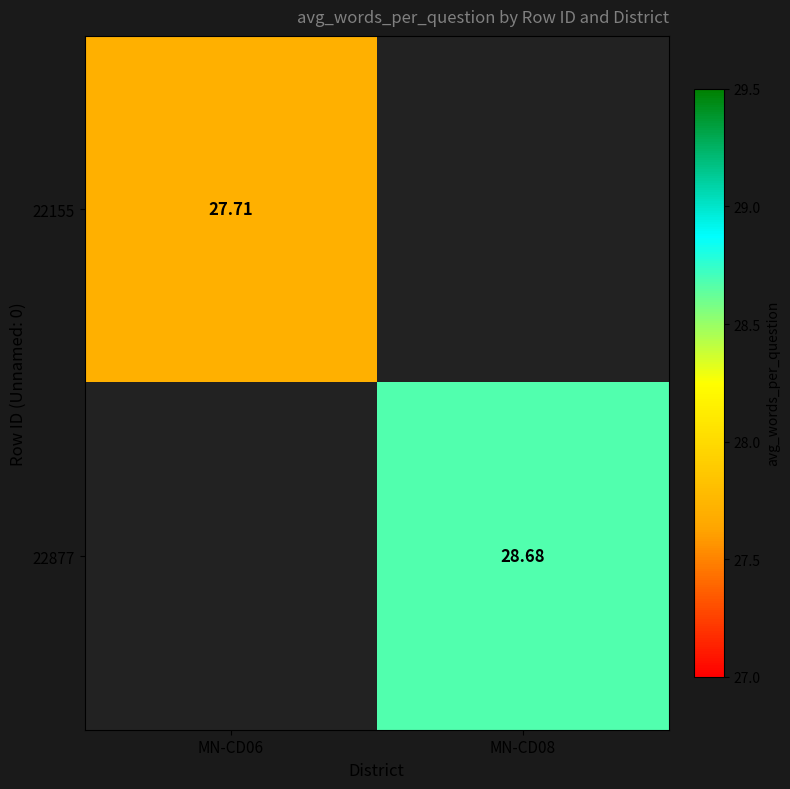

Is it true that 22155 equals 17.5 at MN-CD06?

False